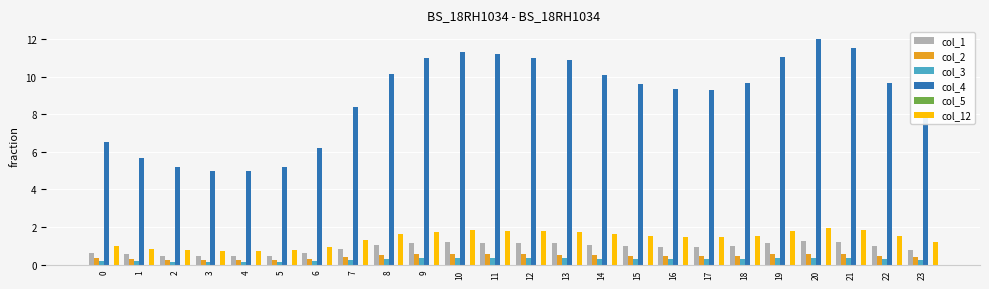

The col_1 series shows 0.5 at 15. True or false?

False